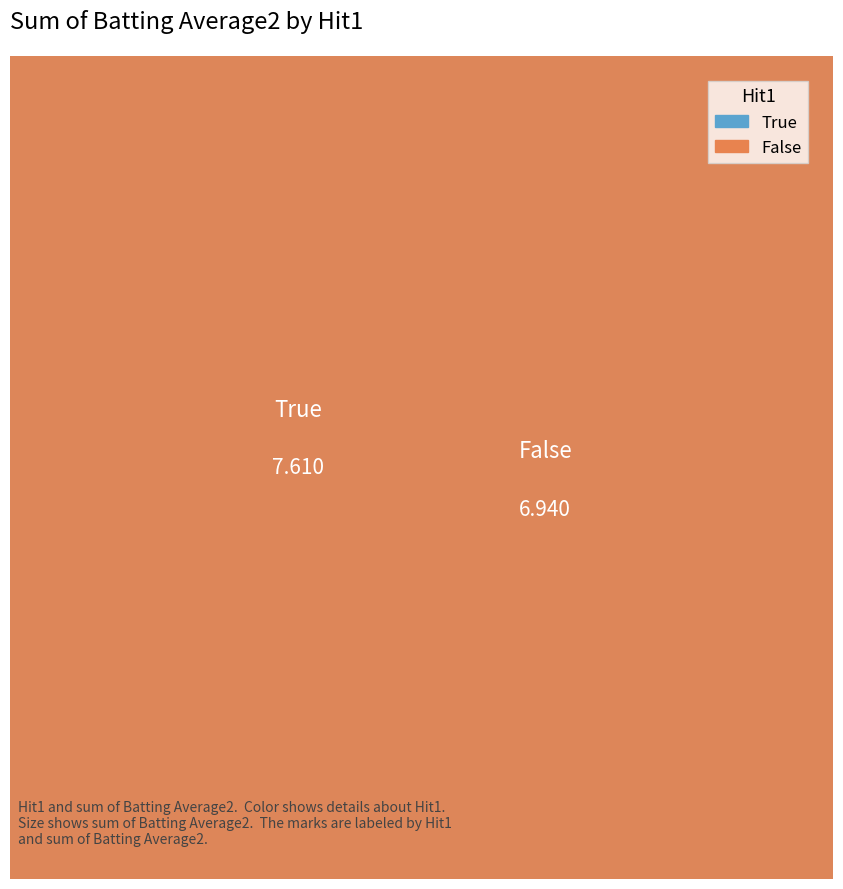

Is it true that 11 is 1% of the pie?

False